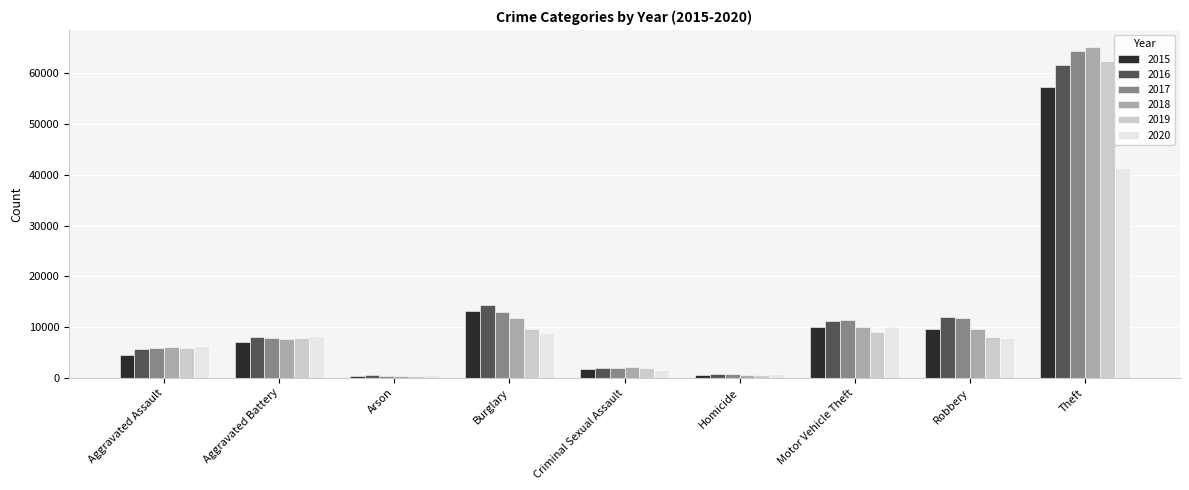

What is the label of the 8th bar from the right?

Aggravated Battery